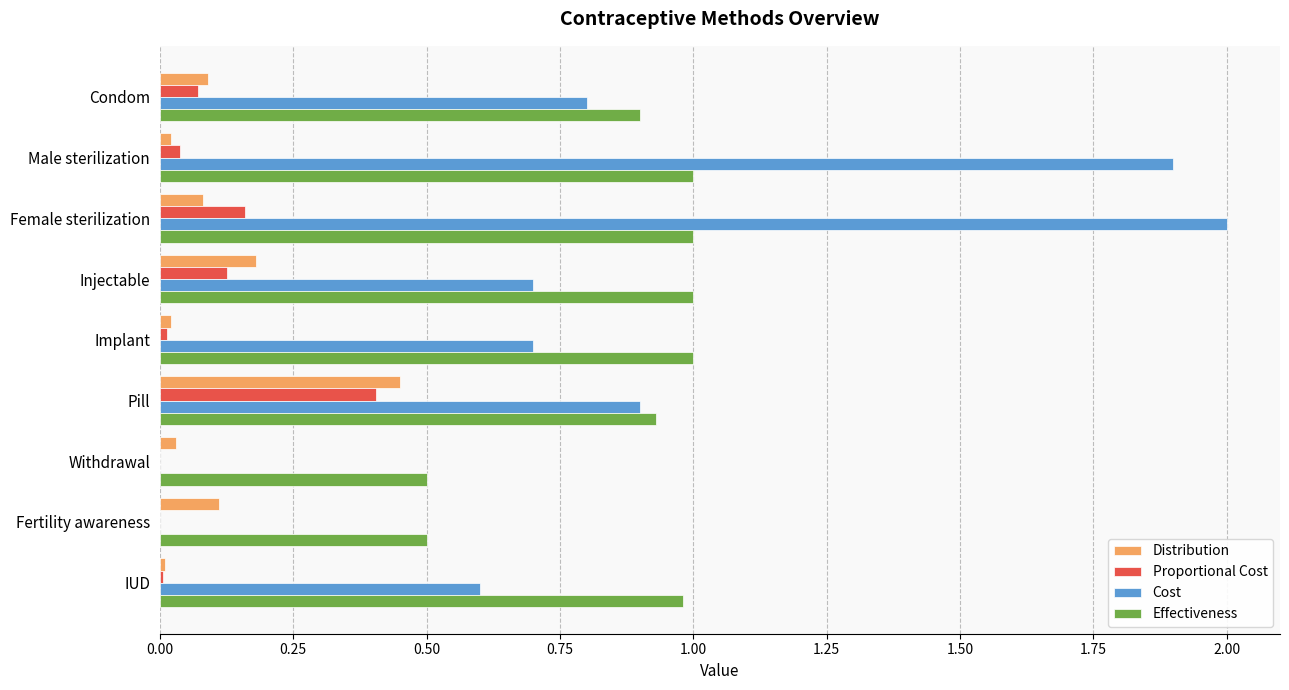

What is the sum of all Proportional Cost values?

0.8